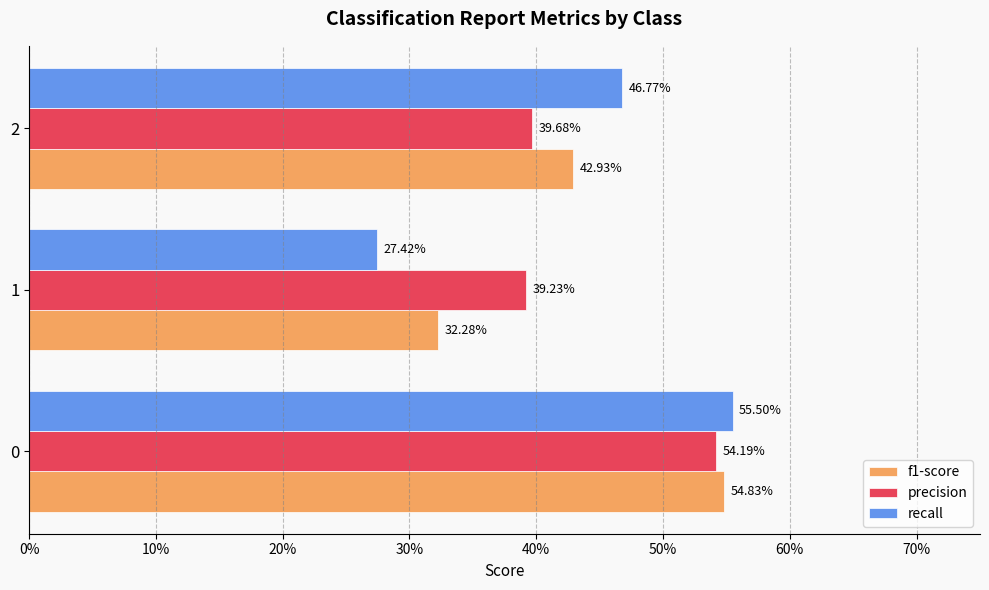

What are all the series names shown in the legend?

f1-score, precision, recall